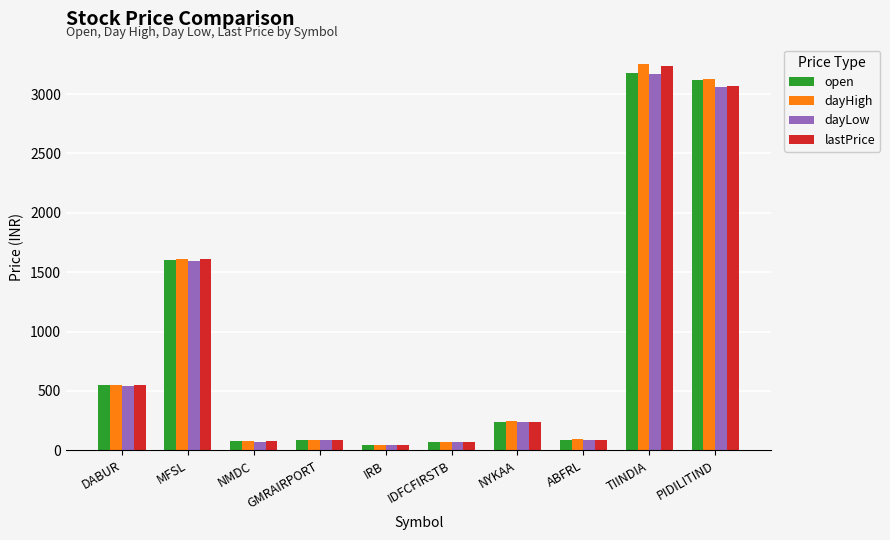

At which category does the chart reach its peak across all series?

TIINDIA